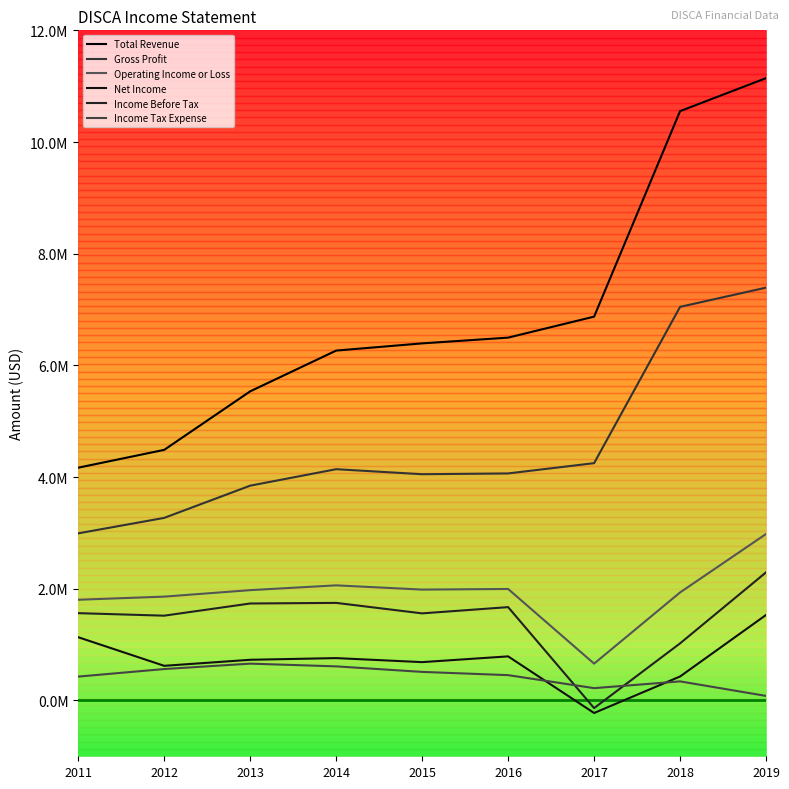

At how many categories does at least one series exceed 5453856?

7